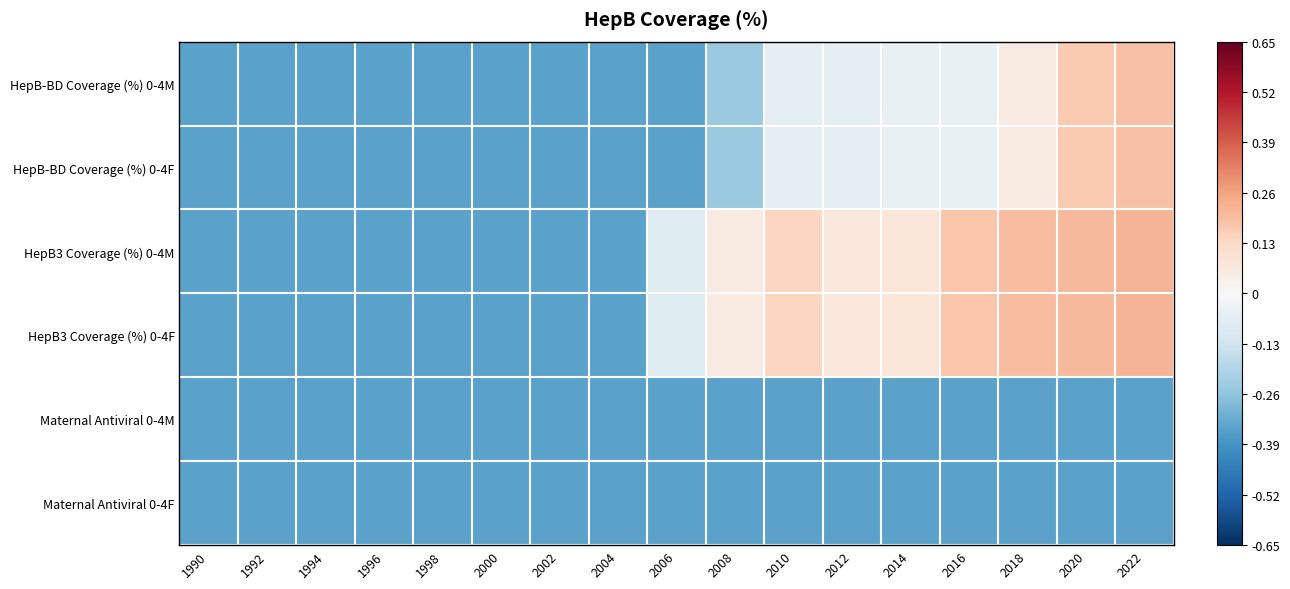

Reading right to left, what are all the values shown in this chart?

HepB-BD Coverage (%) 0-4M: 2022=0.2	2020=0.2	2018=0.1	2016=-0.0	2014=-0.0	2012=-0.1	2010=-0.1	2008=-0.2	2006=-0.3	2004=-0.3	2002=-0.3	2000=-0.3	1998=-0.3	1996=-0.3	1994=-0.3	1992=-0.3	1990=-0.3
HepB-BD Coverage (%) 0-4F: 2022=0.2	2020=0.2	2018=0.1	2016=-0.0	2014=-0.0	2012=-0.1	2010=-0.1	2008=-0.2	2006=-0.3	2004=-0.3	2002=-0.3	2000=-0.3	1998=-0.3	1996=-0.3	1994=-0.3	1992=-0.3	1990=-0.3
HepB3 Coverage (%) 0-4M: 2022=0.2	2020=0.2	2018=0.2	2016=0.2	2014=0.1	2012=0.1	2010=0.1	2008=0.1	2006=-0.1	2004=-0.3	2002=-0.3	2000=-0.3	1998=-0.3	1996=-0.3	1994=-0.3	1992=-0.3	1990=-0.3
HepB3 Coverage (%) 0-4F: 2022=0.2	2020=0.2	2018=0.2	2016=0.2	2014=0.1	2012=0.1	2010=0.1	2008=0.1	2006=-0.1	2004=-0.3	2002=-0.3	2000=-0.3	1998=-0.3	1996=-0.3	1994=-0.3	1992=-0.3	1990=-0.3
Maternal Antiviral 0-4M: 2022=-0.3	2020=-0.3	2018=-0.3	2016=-0.3	2014=-0.3	2012=-0.3	2010=-0.3	2008=-0.3	2006=-0.3	2004=-0.3	2002=-0.3	2000=-0.3	1998=-0.3	1996=-0.3	1994=-0.3	1992=-0.3	1990=-0.3
Maternal Antiviral 0-4F: 2022=-0.3	2020=-0.3	2018=-0.3	2016=-0.3	2014=-0.3	2012=-0.3	2010=-0.3	2008=-0.3	2006=-0.3	2004=-0.3	2002=-0.3	2000=-0.3	1998=-0.3	1996=-0.3	1994=-0.3	1992=-0.3	1990=-0.3